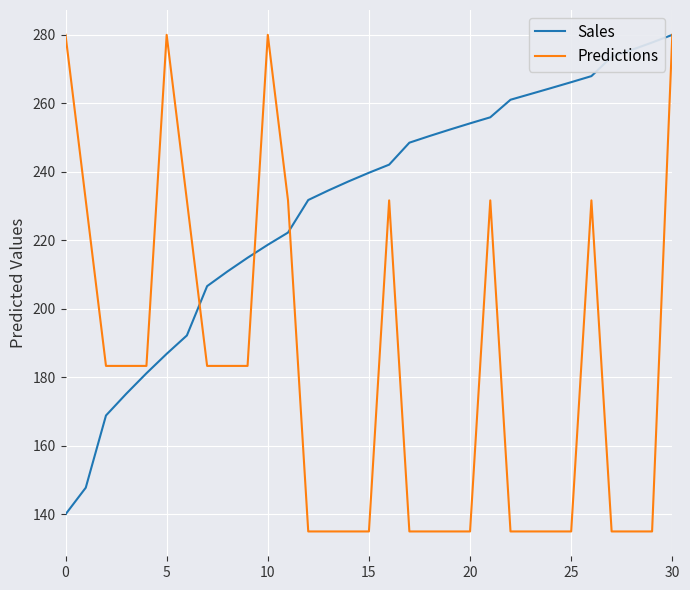

Rank the series by their average value, from highest to lowest.

Sales, Predictions